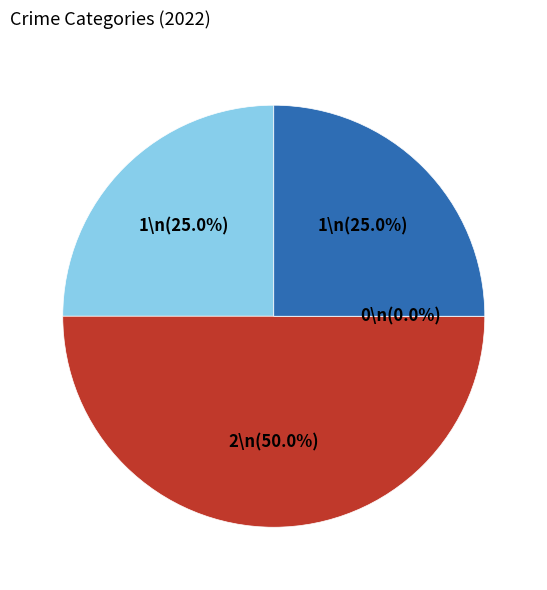

Is Homicide the majority of the pie?

No